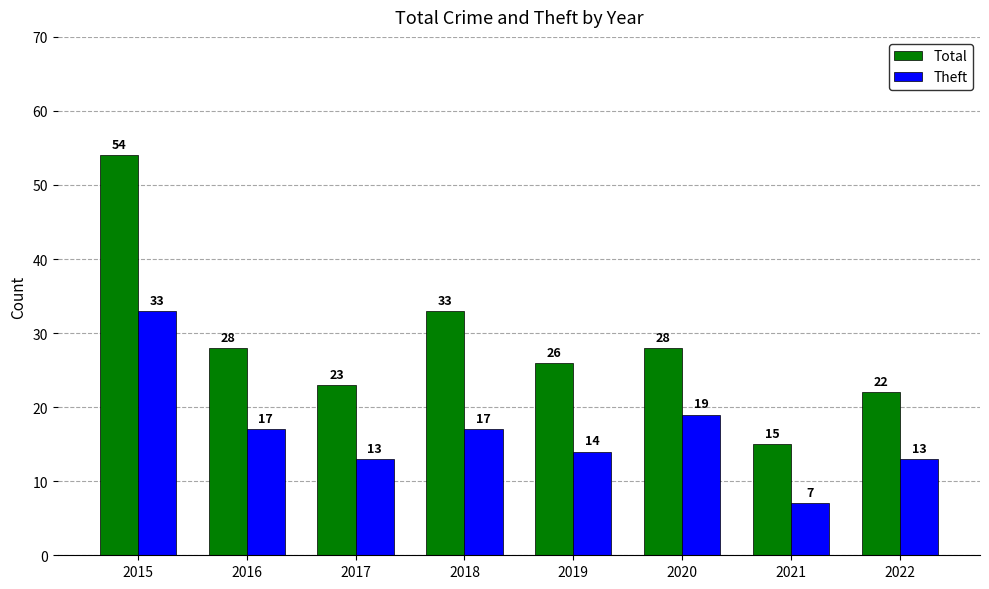

What is the total value across all series at 2020?

47